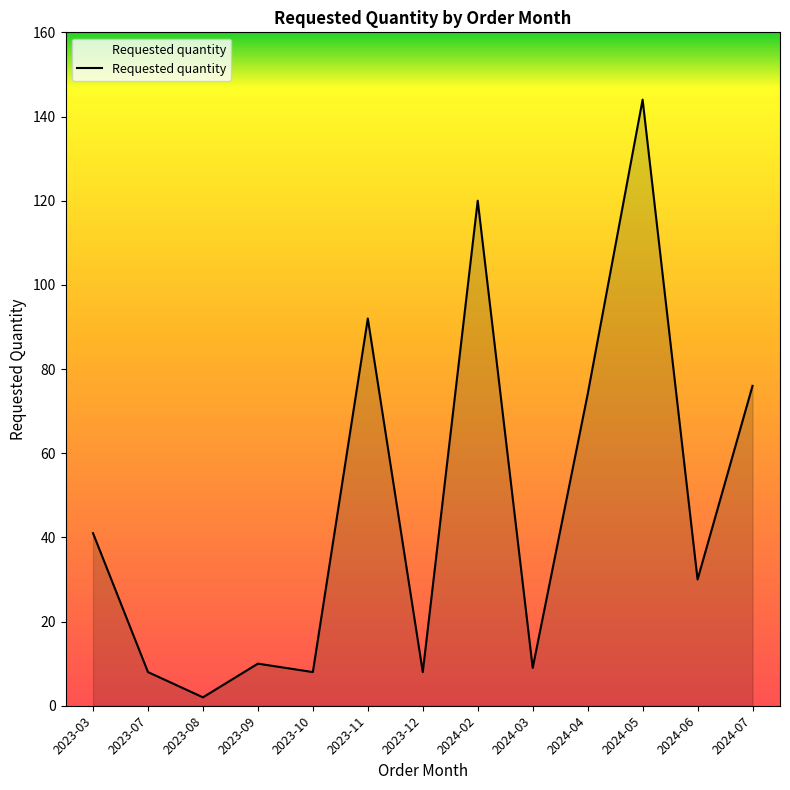

Read the value at 2024-03.

9